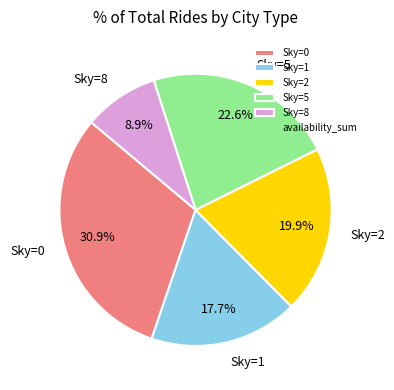

Approximately how many times larger is the value at Sky=1 compared to Sky=5?

0.8